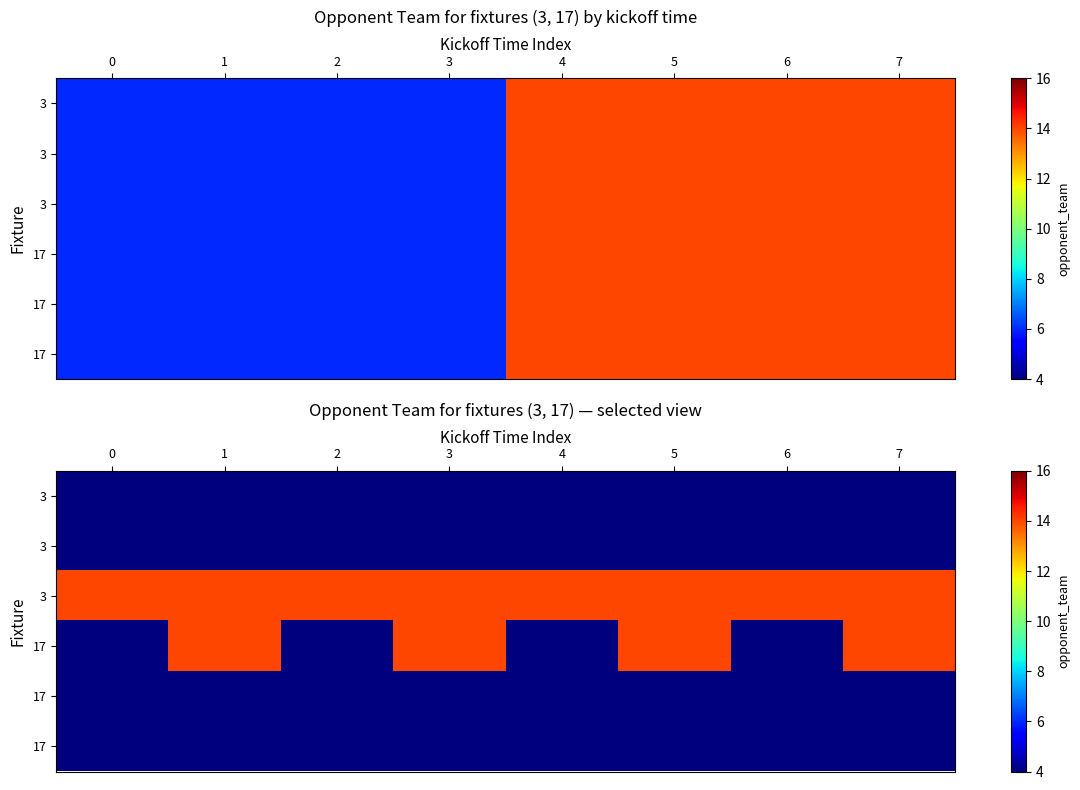

What is the total value across all series at 2?

34